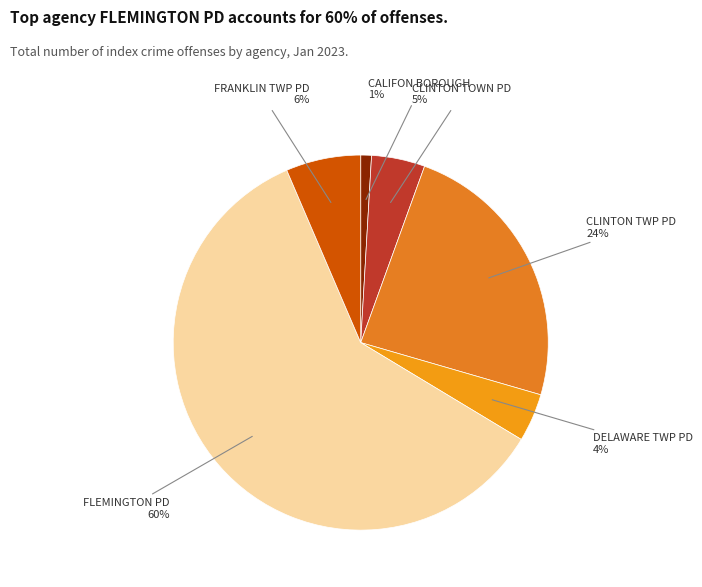

To the nearest percent, what percentage of the pie is DELAWARE TWP PD?

4%